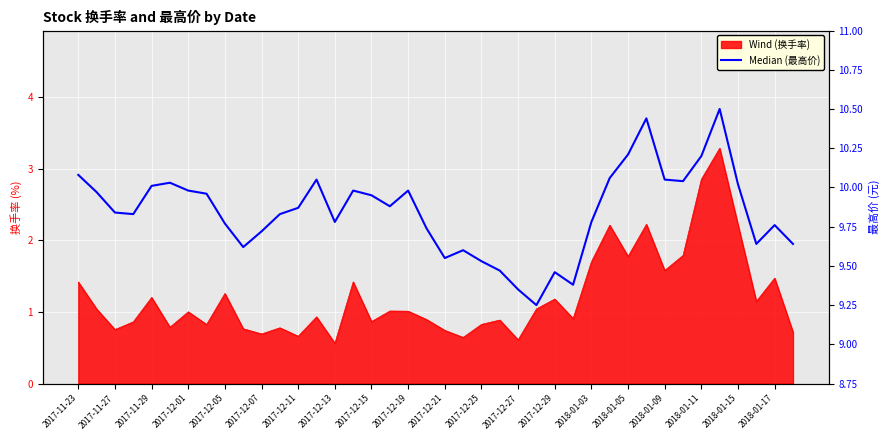

How many lines are shown in the chart?

1